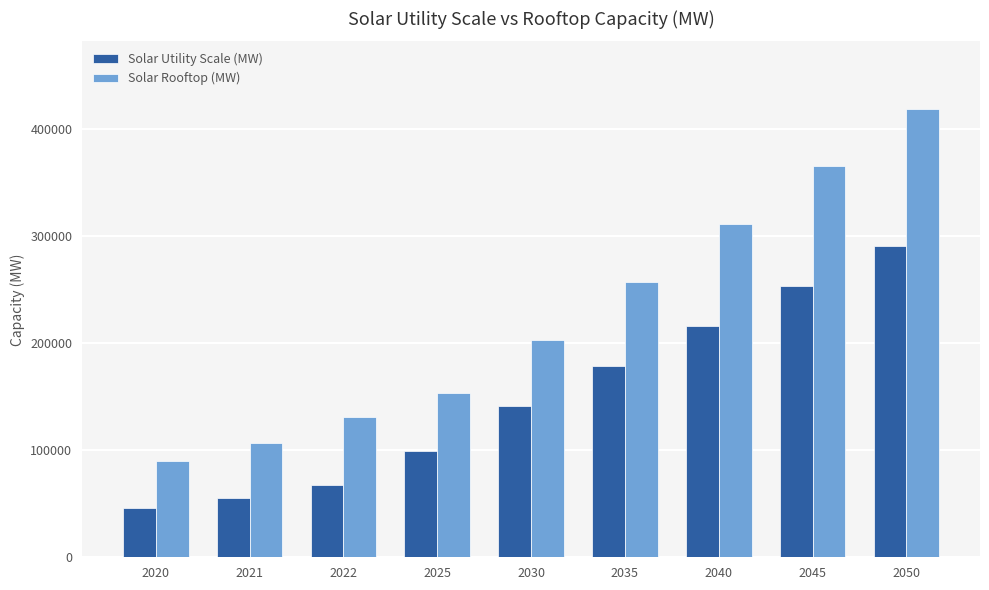

What is the average value of the Solar Rooftop (MW) series?

226520.0